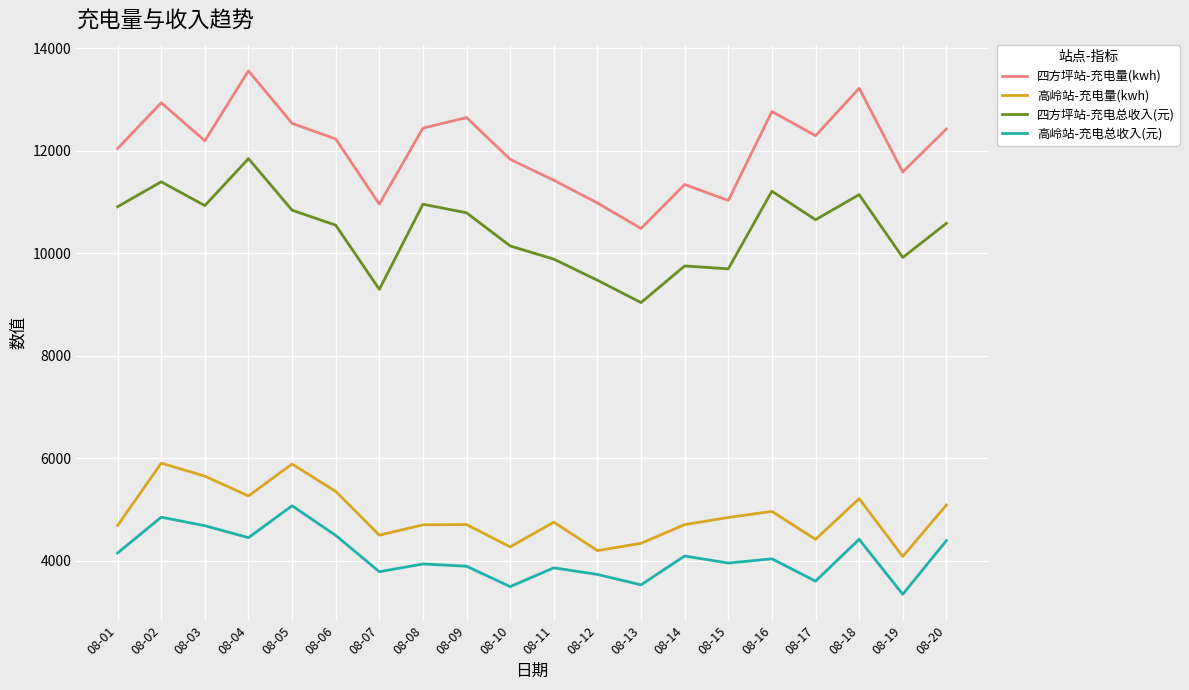

What is the difference between the second highest and second lowest values in the 四方坪站-充电总收入(元) series?

2100.3